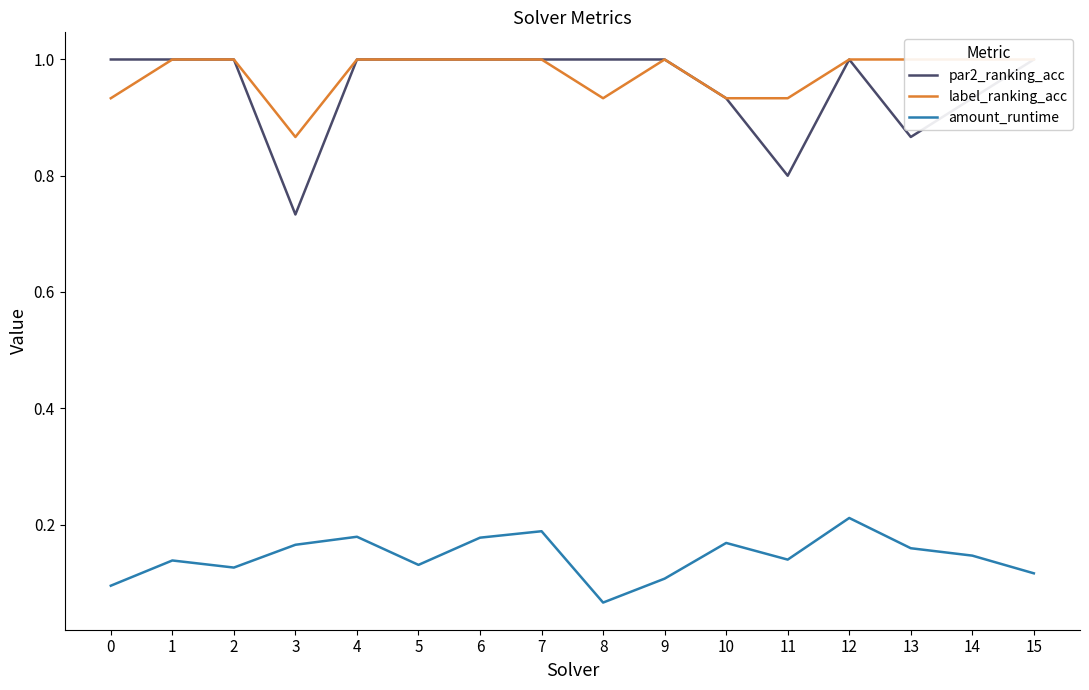

Where is the first local maximum for label_ranking_acc?

9